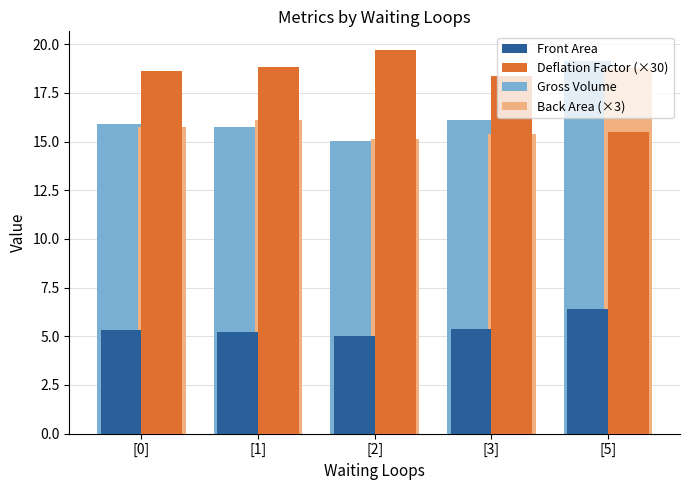

Is it true that Deflation Factor (×30) equals 5.9 at [2]?

False